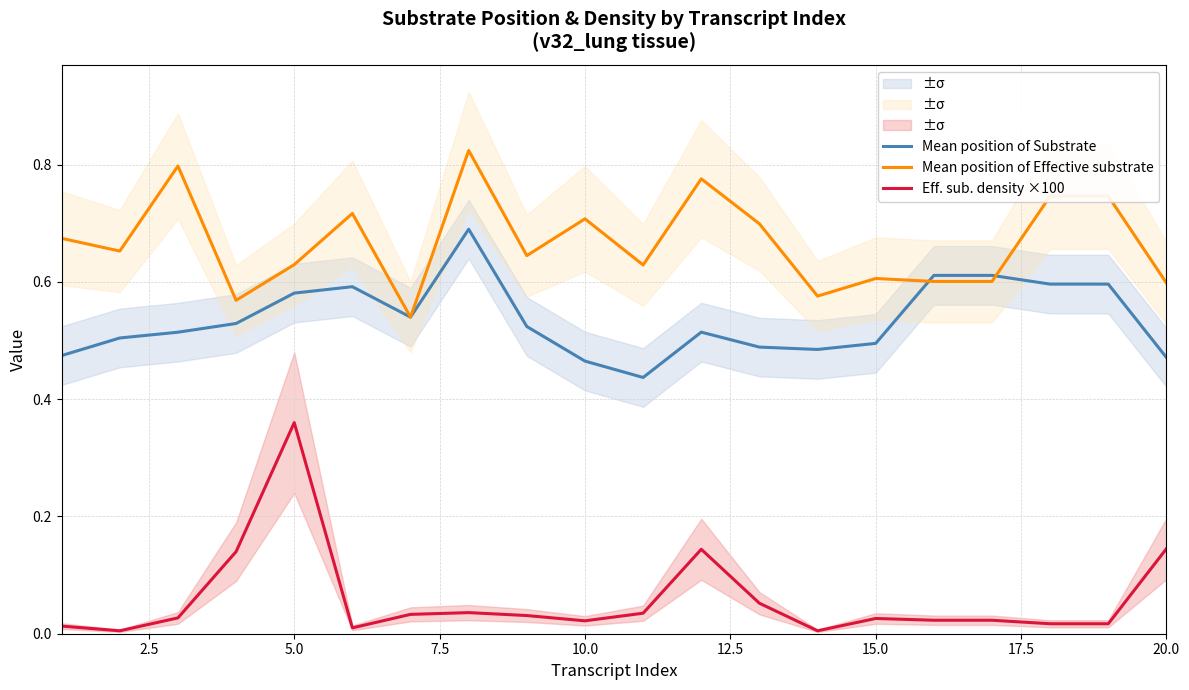

The Mean position of Effective substrate series shows 0.2 at 5.0. True or false?

False